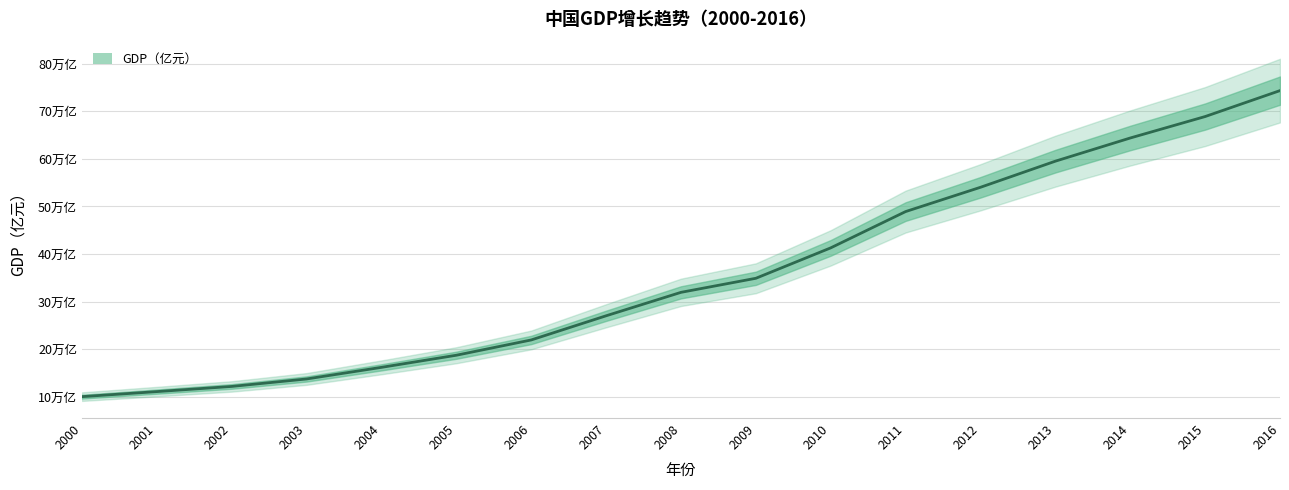

Does the chart display data point markers on the line(s)?

No